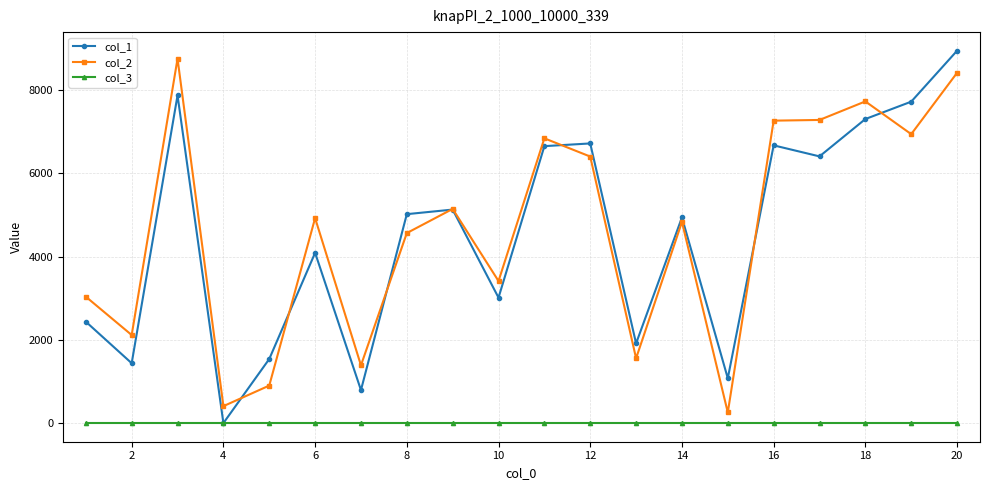

What is the maximum value shown in the chart?

8942